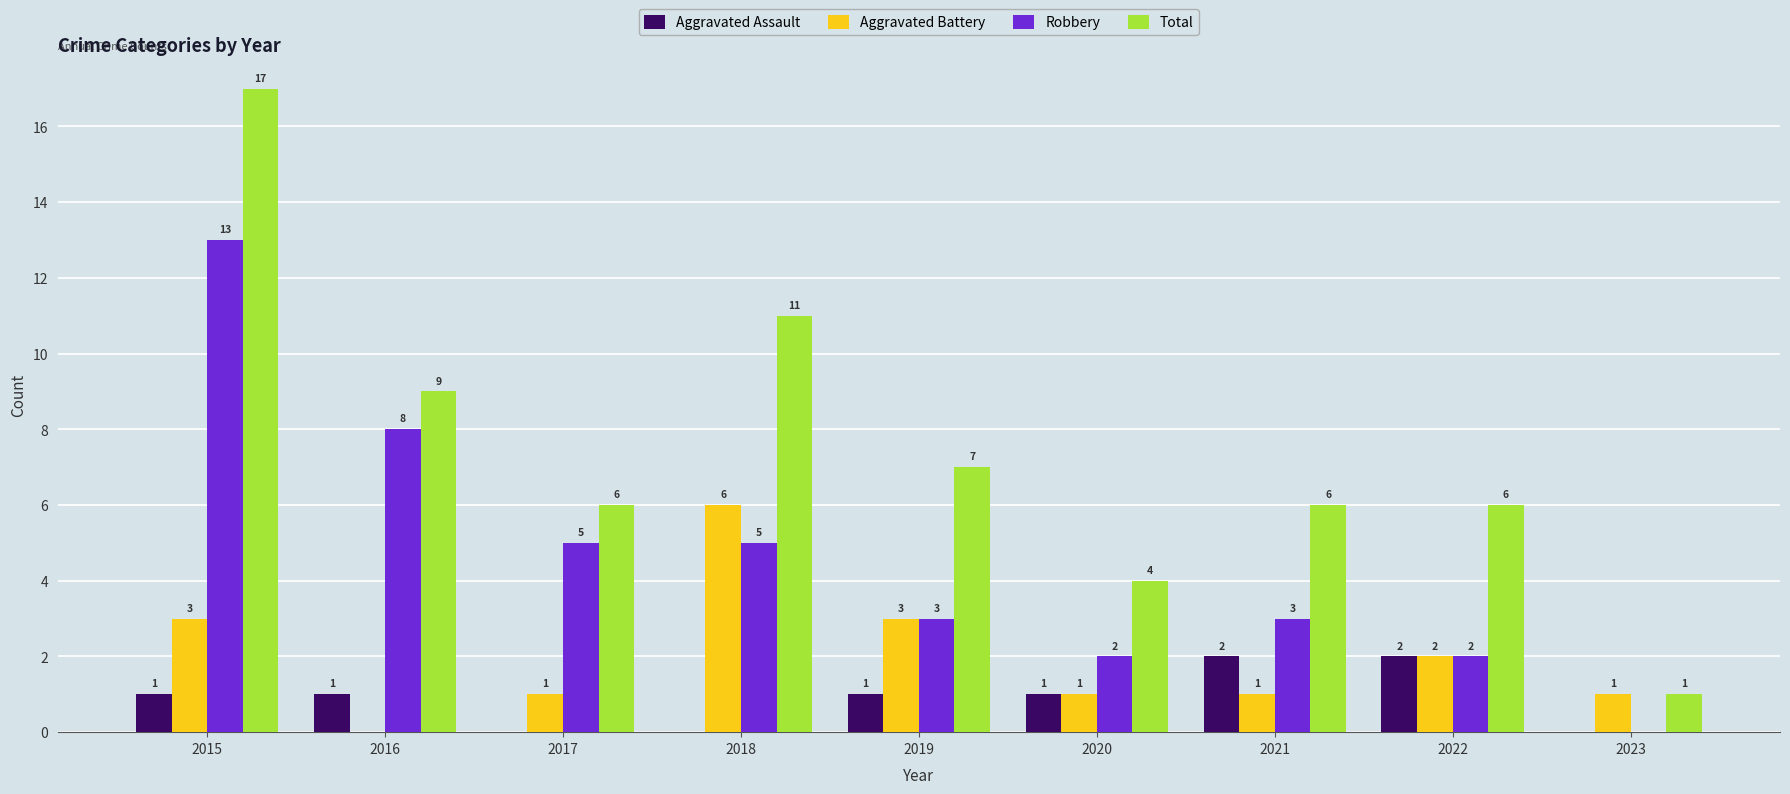

The Aggravated Assault series shows 0 at 2018. True or false?

True